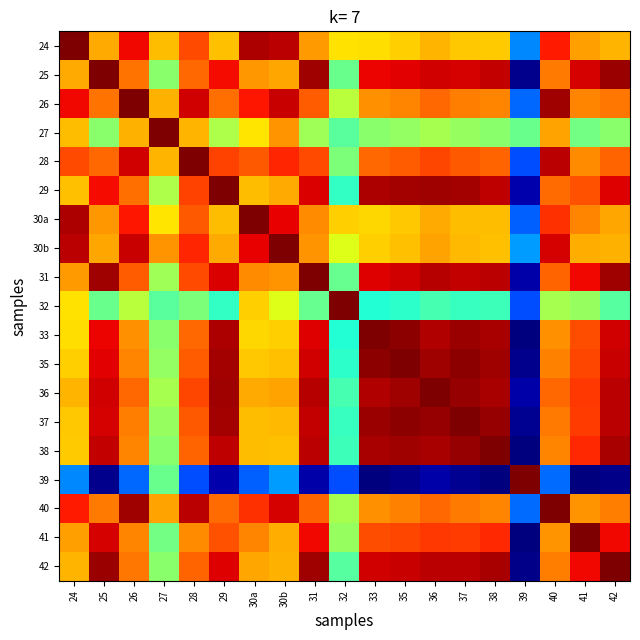

Reading left to right, transcribe all the data shown in this chart.

24: 24=1.0	25=0.7	26=0.9	27=0.7	28=0.8	29=0.7	30a=1.0	30b=0.9	31=0.7	32=0.7	33=0.7	35=0.7	36=0.7	37=0.7	38=0.7	39=0.3	40=0.9	41=0.7	42=0.7
25: 24=0.7	25=1.0	26=0.8	27=0.5	28=0.8	29=0.9	30a=0.7	30b=0.7	31=1.0	32=0.5	33=0.9	35=0.9	36=0.9	37=0.9	38=0.9	39=0.0	40=0.8	41=0.9	42=1.0
26: 24=0.9	25=0.8	26=1.0	27=0.7	28=0.9	29=0.8	30a=0.9	30b=0.9	31=0.8	32=0.6	33=0.8	35=0.8	36=0.8	37=0.8	38=0.8	39=0.2	40=1.0	41=0.8	42=0.8
27: 24=0.7	25=0.5	26=0.7	27=1.0	28=0.7	29=0.6	30a=0.7	30b=0.8	31=0.5	32=0.5	33=0.5	35=0.5	36=0.6	37=0.5	38=0.5	39=0.5	40=0.7	41=0.5	42=0.5
28: 24=0.8	25=0.8	26=0.9	27=0.7	28=1.0	29=0.8	30a=0.8	30b=0.9	31=0.8	32=0.5	33=0.8	35=0.8	36=0.8	37=0.8	38=0.8	39=0.2	40=0.9	41=0.8	42=0.8
29: 24=0.7	25=0.9	26=0.8	27=0.6	28=0.8	29=1.0	30a=0.7	30b=0.7	31=0.9	32=0.4	33=1.0	35=1.0	36=1.0	37=1.0	38=0.9	39=0.0	40=0.8	41=0.8	42=0.9
30a: 24=1.0	25=0.7	26=0.9	27=0.7	28=0.8	29=0.7	30a=1.0	30b=0.9	31=0.8	32=0.7	33=0.7	35=0.7	36=0.7	37=0.7	38=0.7	39=0.2	40=0.9	41=0.8	42=0.7
30b: 24=0.9	25=0.7	26=0.9	27=0.8	28=0.9	29=0.7	30a=0.9	30b=1.0	31=0.8	32=0.6	33=0.7	35=0.7	36=0.7	37=0.7	38=0.7	39=0.3	40=0.9	41=0.7	42=0.7
31: 24=0.7	25=1.0	26=0.8	27=0.5	28=0.8	29=0.9	30a=0.8	30b=0.8	31=1.0	32=0.5	33=0.9	35=0.9	36=1.0	37=0.9	38=0.9	39=0.0	40=0.8	41=0.9	42=1.0
32: 24=0.7	25=0.5	26=0.6	27=0.5	28=0.5	29=0.4	30a=0.7	30b=0.6	31=0.5	32=1.0	33=0.4	35=0.4	36=0.4	37=0.4	38=0.4	39=0.2	40=0.6	41=0.5	42=0.5
33: 24=0.7	25=0.9	26=0.8	27=0.5	28=0.8	29=1.0	30a=0.7	30b=0.7	31=0.9	32=0.4	33=1.0	35=1.0	36=1.0	37=1.0	38=1.0	39=0.0	40=0.8	41=0.8	42=0.9
35: 24=0.7	25=0.9	26=0.8	27=0.5	28=0.8	29=1.0	30a=0.7	30b=0.7	31=0.9	32=0.4	33=1.0	35=1.0	36=1.0	37=1.0	38=1.0	39=0.0	40=0.8	41=0.8	42=0.9
36: 24=0.7	25=0.9	26=0.8	27=0.6	28=0.8	29=1.0	30a=0.7	30b=0.7	31=1.0	32=0.4	33=1.0	35=1.0	36=1.0	37=1.0	38=1.0	39=0.0	40=0.8	41=0.9	42=0.9
37: 24=0.7	25=0.9	26=0.8	27=0.5	28=0.8	29=1.0	30a=0.7	30b=0.7	31=0.9	32=0.4	33=1.0	35=1.0	36=1.0	37=1.0	38=1.0	39=0.0	40=0.8	41=0.8	42=0.9
38: 24=0.7	25=0.9	26=0.8	27=0.5	28=0.8	29=0.9	30a=0.7	30b=0.7	31=0.9	32=0.4	33=1.0	35=1.0	36=1.0	37=1.0	38=1.0	39=0.0	40=0.8	41=0.9	42=1.0
39: 24=0.3	25=0.0	26=0.2	27=0.5	28=0.2	29=0.0	30a=0.2	30b=0.3	31=0.0	32=0.2	33=0.0	35=0.0	36=0.0	37=0.0	38=0.0	39=1.0	40=0.2	41=0.0	42=0.0
40: 24=0.9	25=0.8	26=1.0	27=0.7	28=0.9	29=0.8	30a=0.9	30b=0.9	31=0.8	32=0.6	33=0.8	35=0.8	36=0.8	37=0.8	38=0.8	39=0.2	40=1.0	41=0.8	42=0.8
41: 24=0.7	25=0.9	26=0.8	27=0.5	28=0.8	29=0.8	30a=0.8	30b=0.7	31=0.9	32=0.5	33=0.8	35=0.8	36=0.9	37=0.8	38=0.9	39=0.0	40=0.8	41=1.0	42=0.9
42: 24=0.7	25=1.0	26=0.8	27=0.5	28=0.8	29=0.9	30a=0.7	30b=0.7	31=1.0	32=0.5	33=0.9	35=0.9	36=0.9	37=0.9	38=1.0	39=0.0	40=0.8	41=0.9	42=1.0